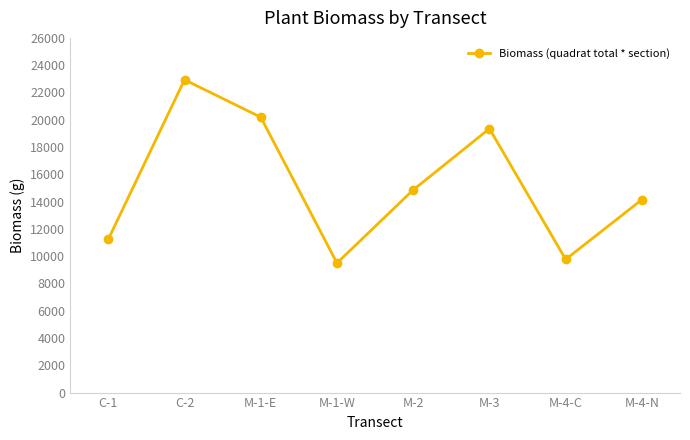

Between C-1 and M-4-N, which is larger?

M-4-N